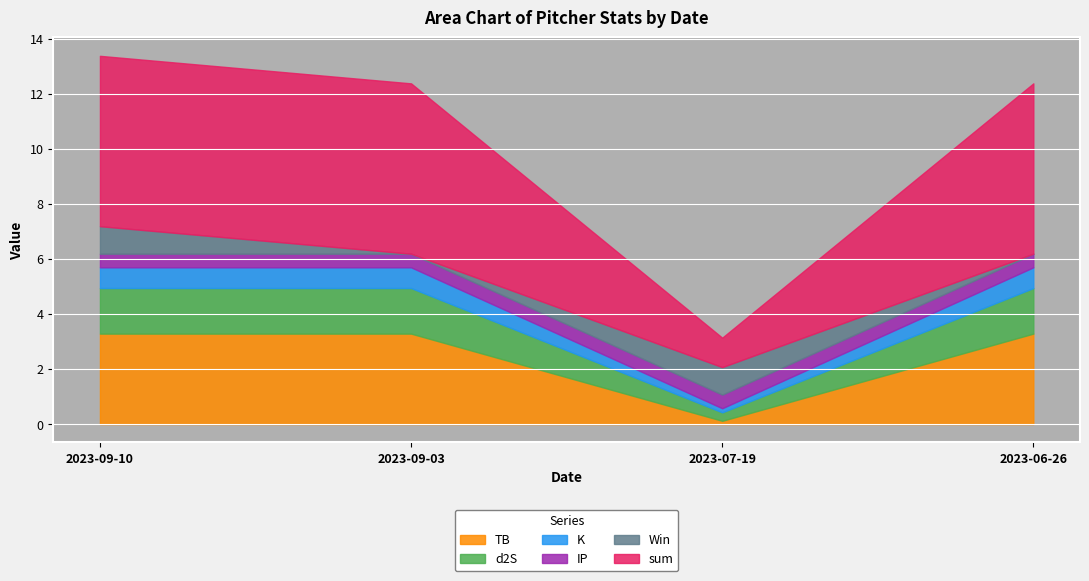

What position from the left is 2023-06-26?

4